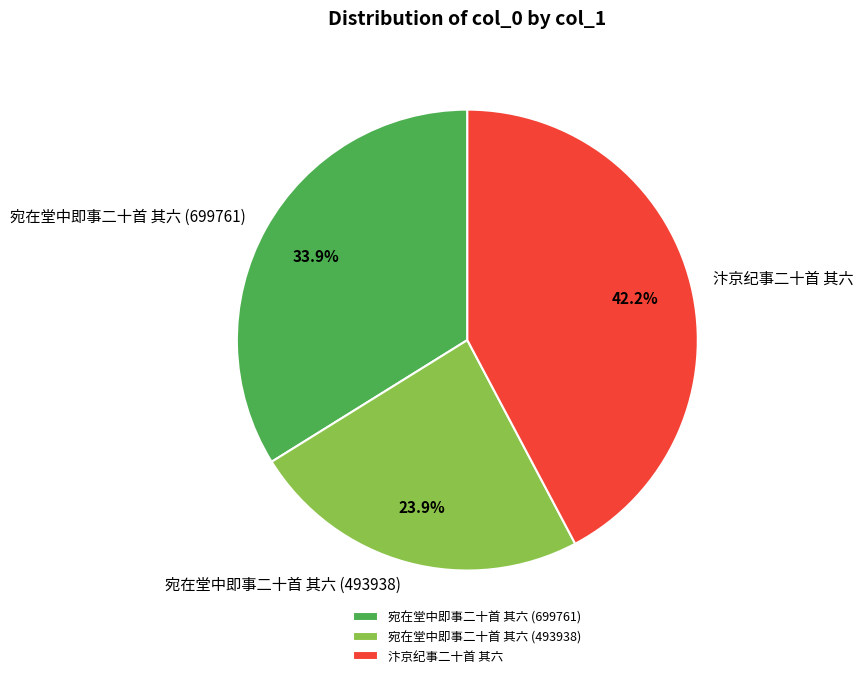

What is the largest slice in the pie chart?

汴京纪事二十首 其六